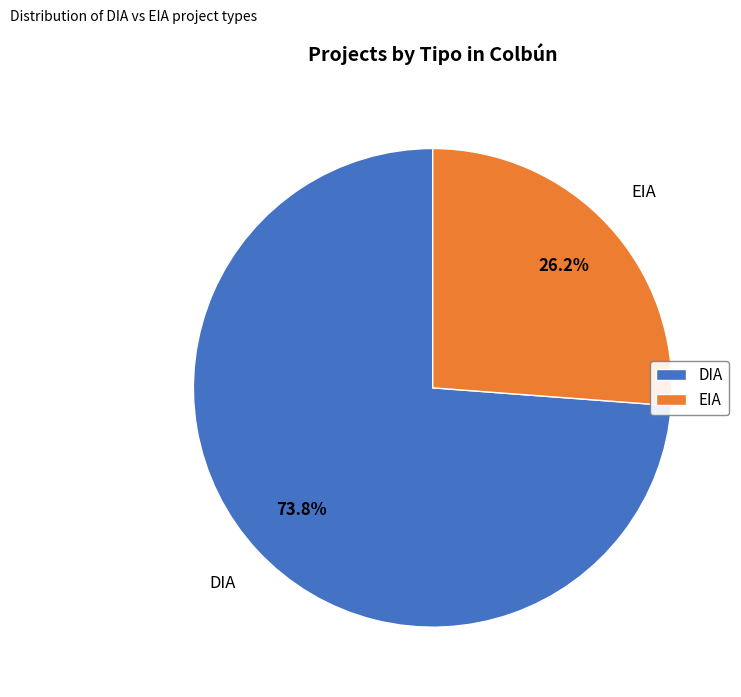

Which slice represents more than half of the pie?

DIA